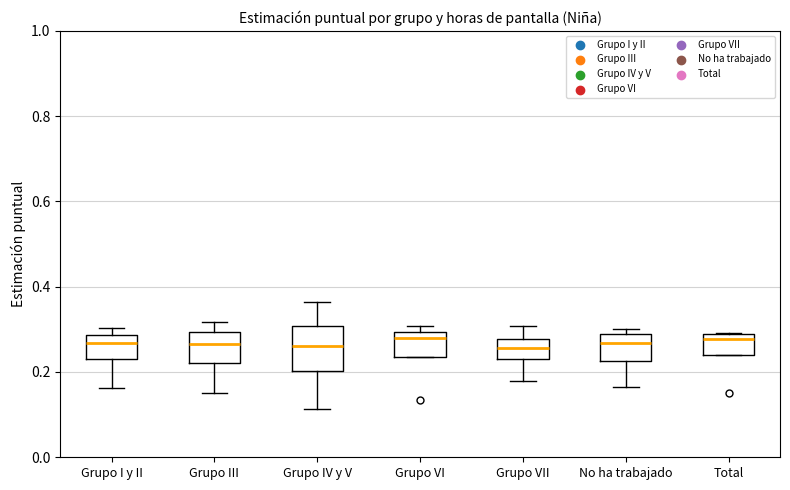

Comparing the boxes themselves (not the whiskers), which one is the tallest?

Grupo IV y V